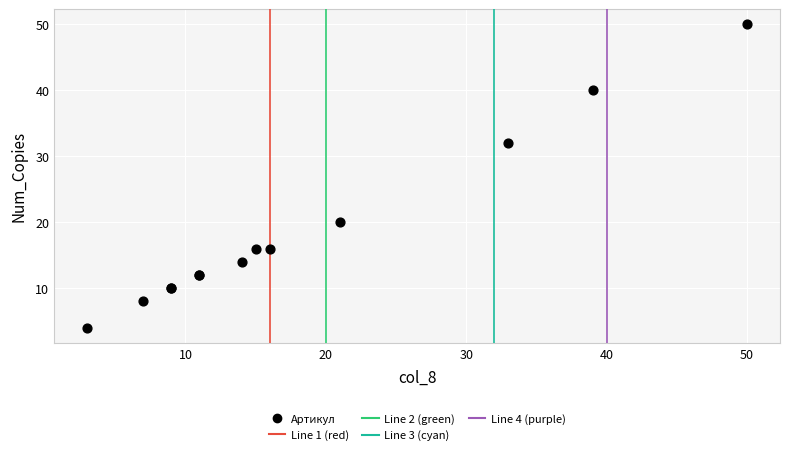

What Y value in the scatter plot is closest to 27?

32